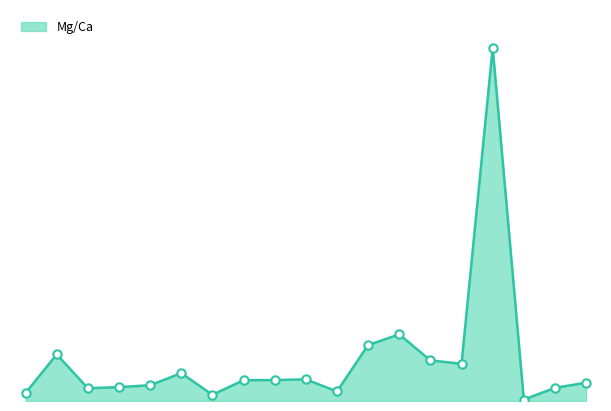

True or false: there are more than 2 points higher than both neighbors.

True